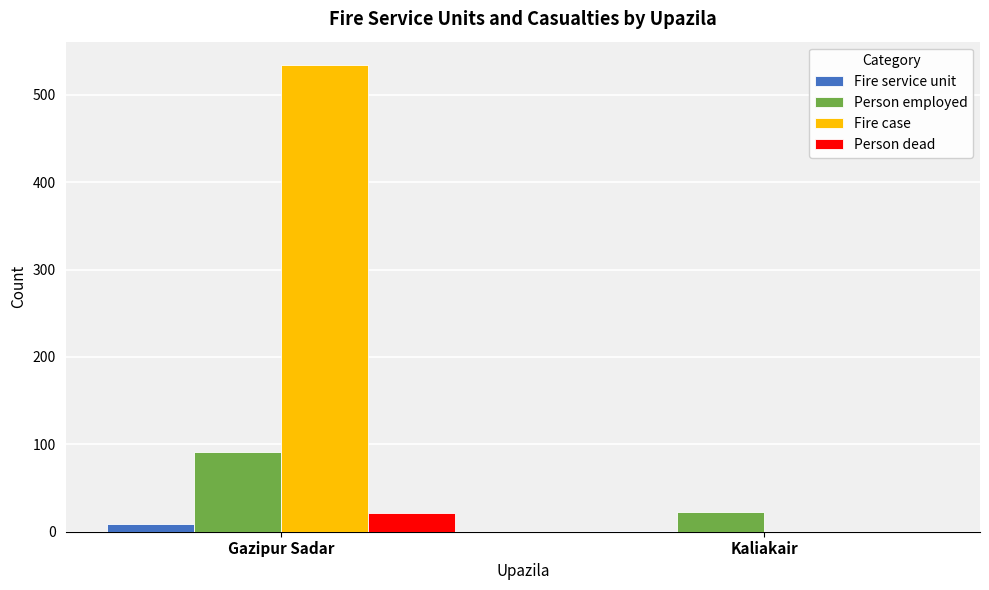

True or false: Fire case has a value of 534 at Gazipur Sadar.

True